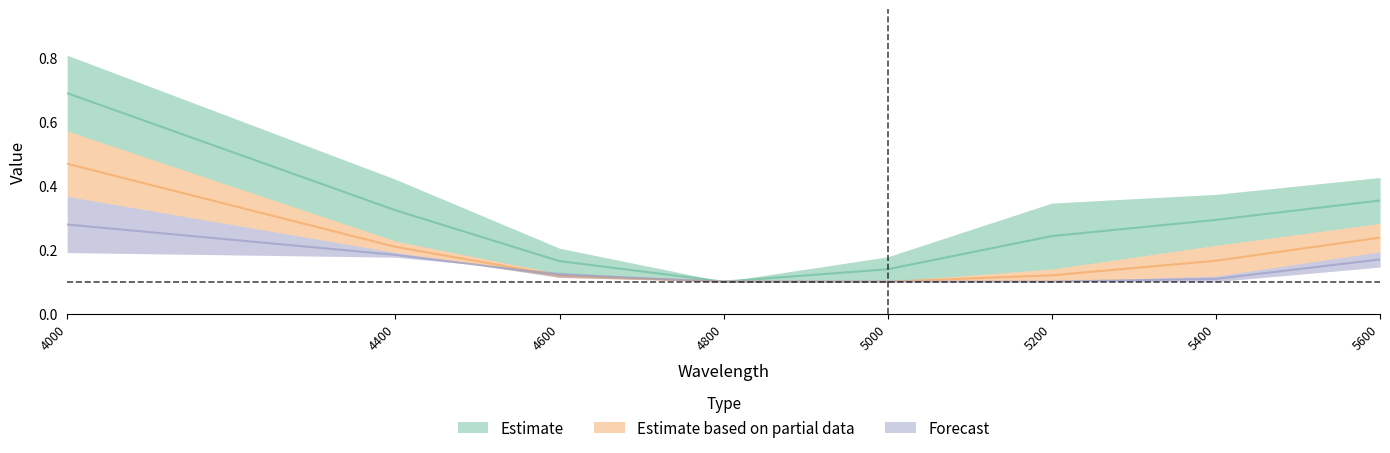

Reading left to right, extract all data points from this chart.

19: 4000=0.7	4400=0.3	4600=0.2	4800=0.1	5000=0.1	5200=0.2	5400=0.3	5600=0.4
84: 4000=0.5	4400=0.2	4600=0.1	4800=0.1	5000=0.1	5200=0.1	5400=0.2	5600=0.2
149: 4000=0.3	4400=0.2	4600=0.1	4800=0.1	5000=0.1	5200=0.1	5400=0.1	5600=0.2